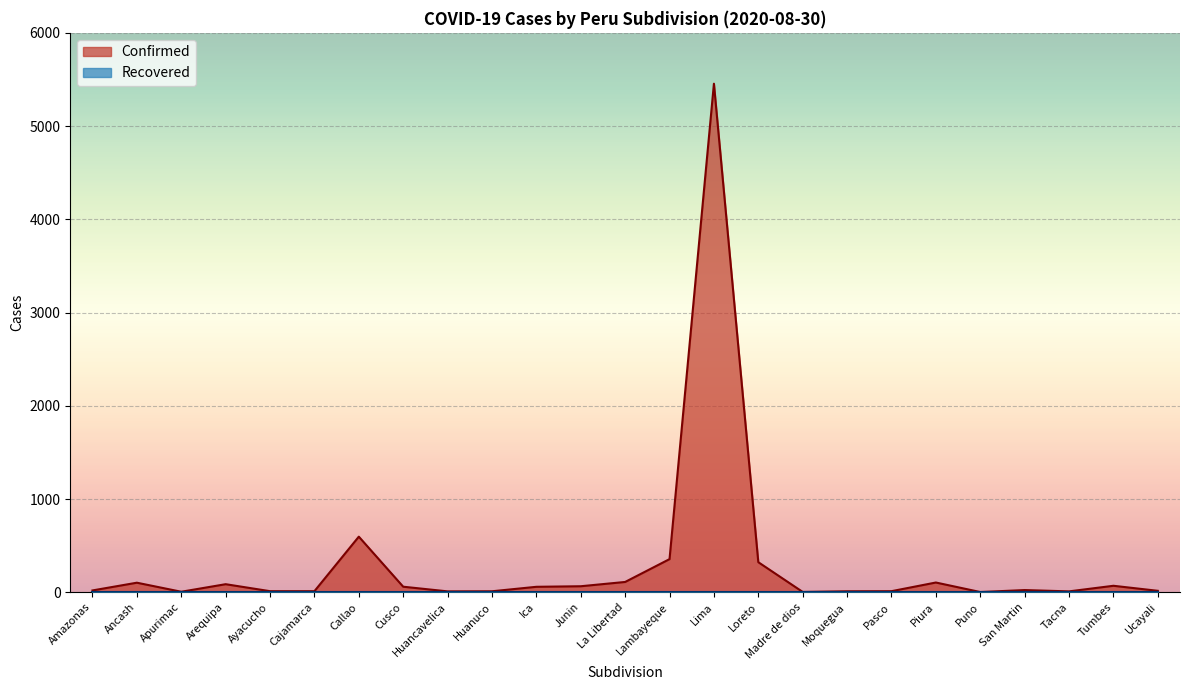

What is the smallest value displayed?

2